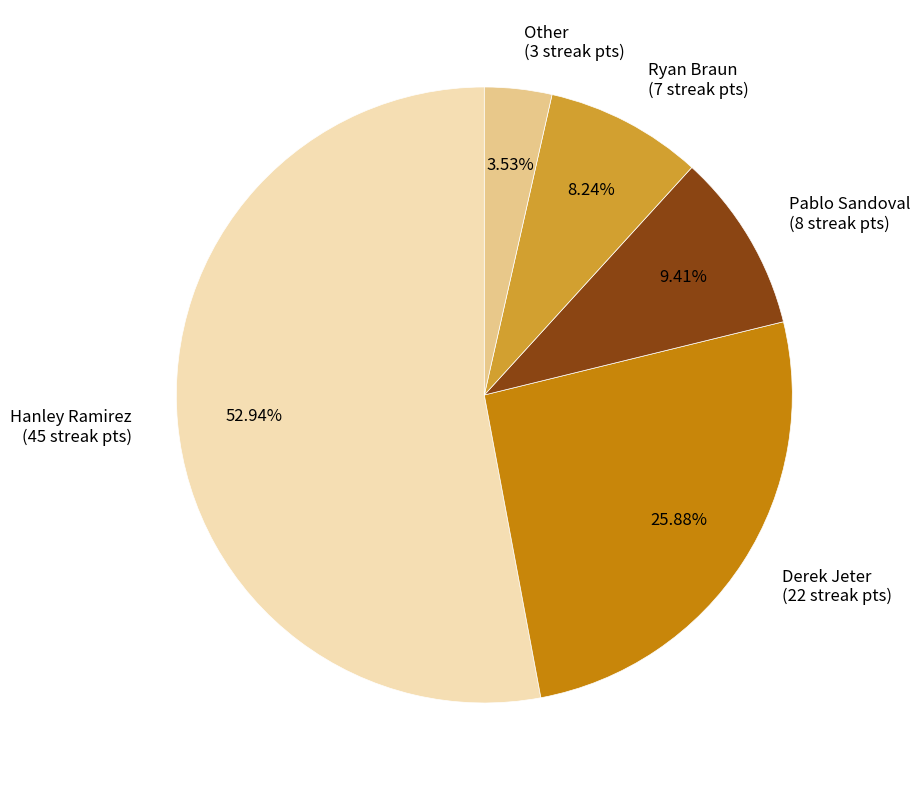

Approximately how many times larger is the value at Ryan Braun (7 streak pts) compared to Derek Jeter (22 streak pts)?

0.3